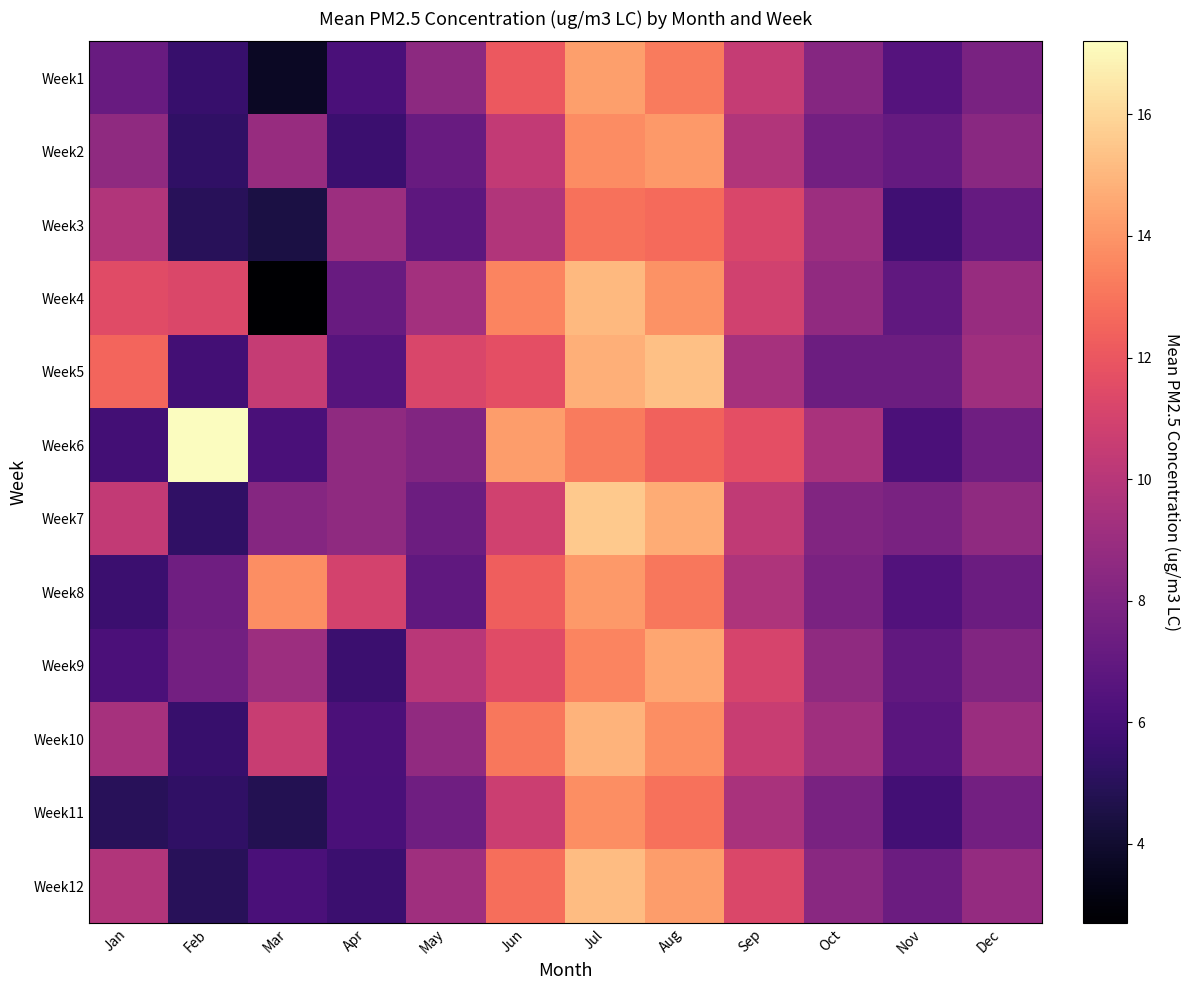

Which series has the largest range (max minus min)?

Week4